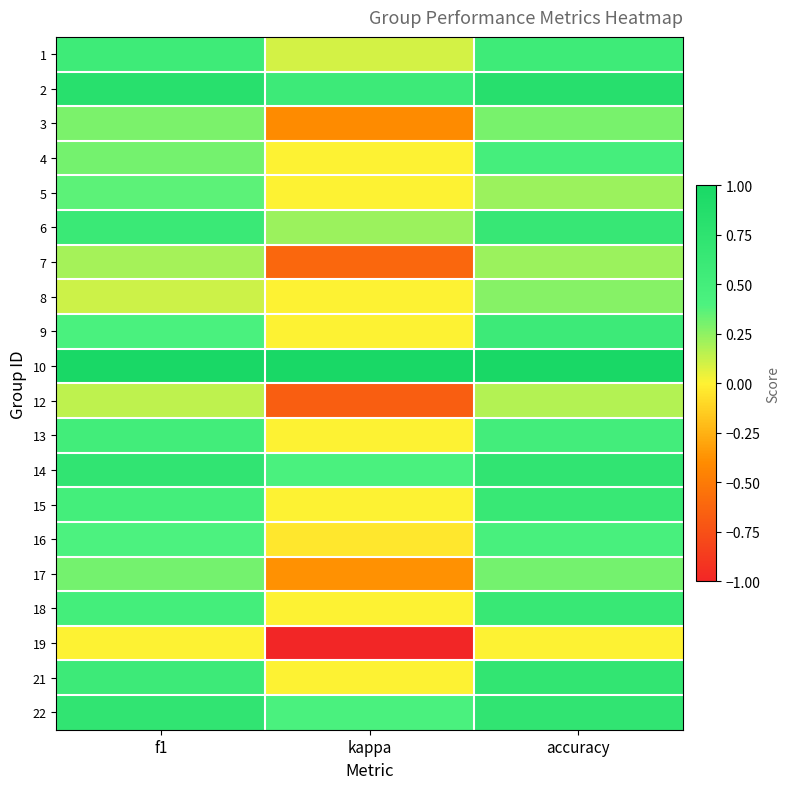

At accuracy, list the series in order from smallest to largest.

19, 12, 5, 7, 8, 3, 17, 16, 4, 13, 1, 9, 15, 18, 6, 21, 14, 22, 2, 10